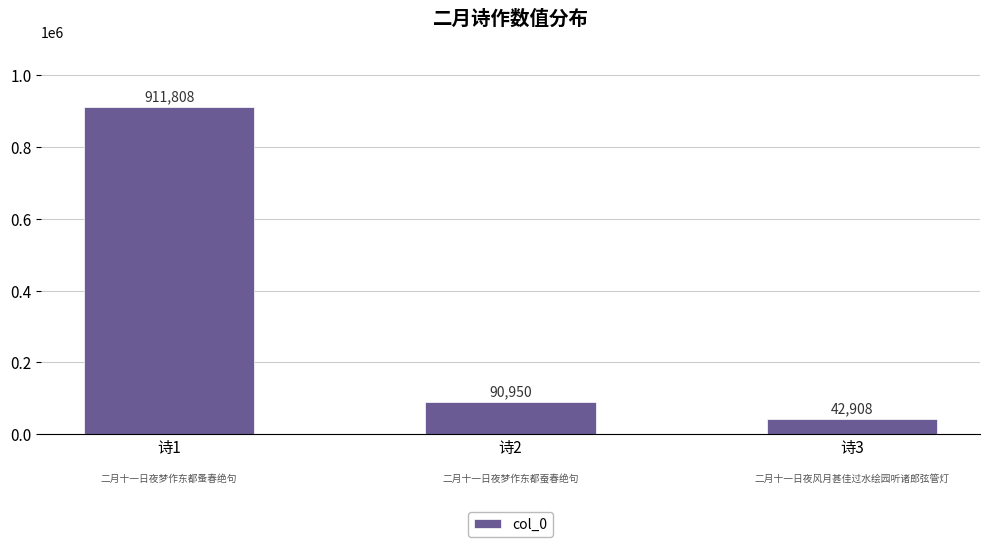

Is it true that the value at 诗1 is 911808?

True